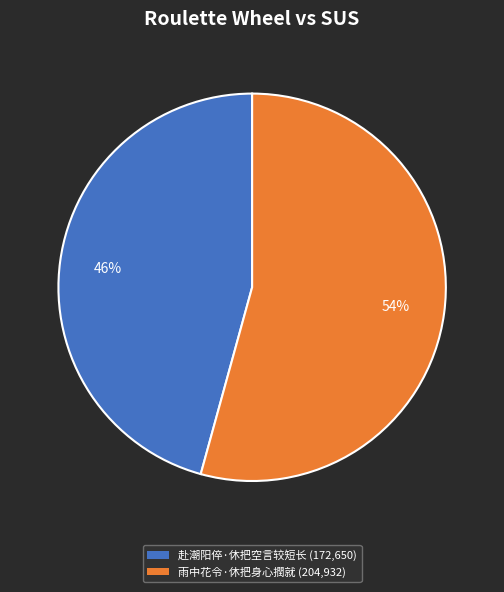

To the nearest percent, what is the average slice percentage?

50%